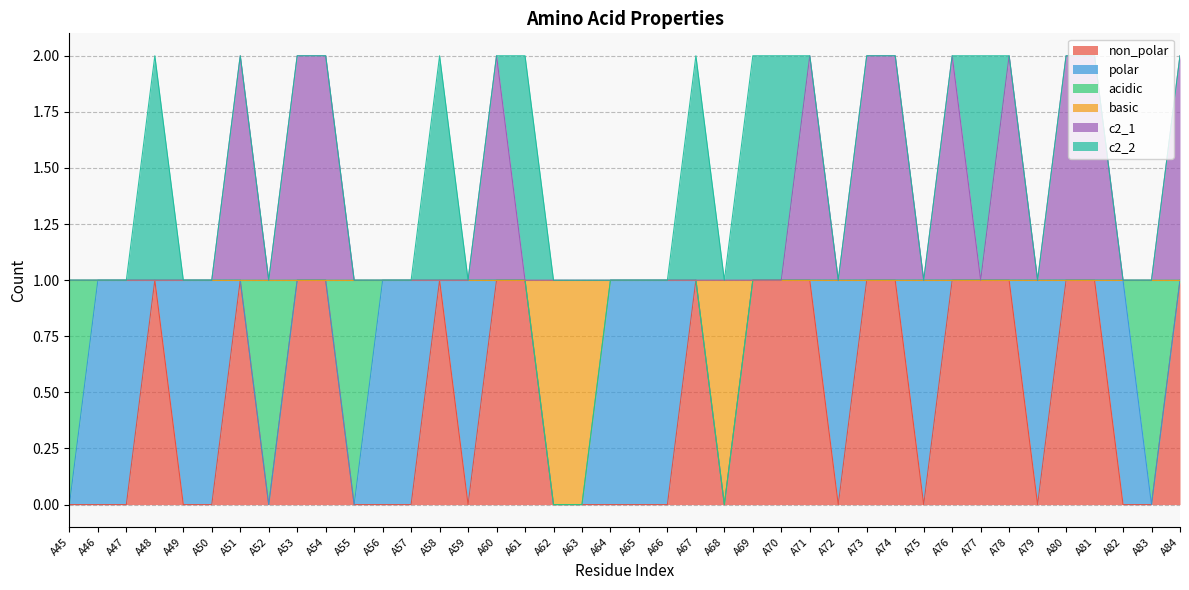

Where is the first local minimum for c2_1?

A52